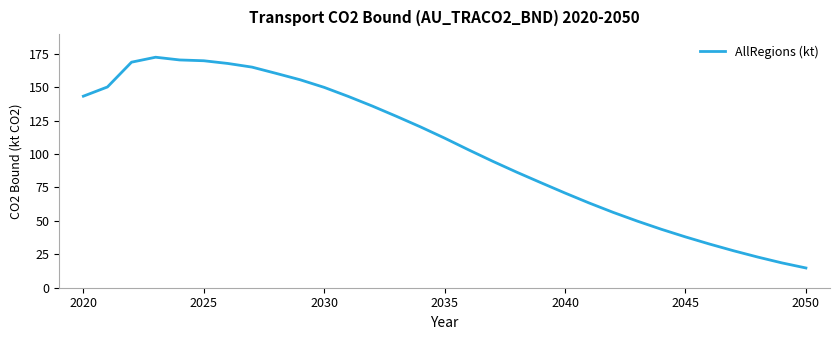

What is the minimum value shown in the chart?

14.8